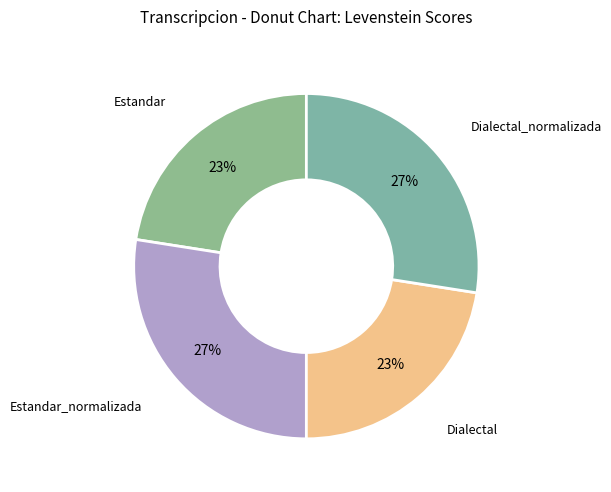

How many segments does this pie chart have?

4